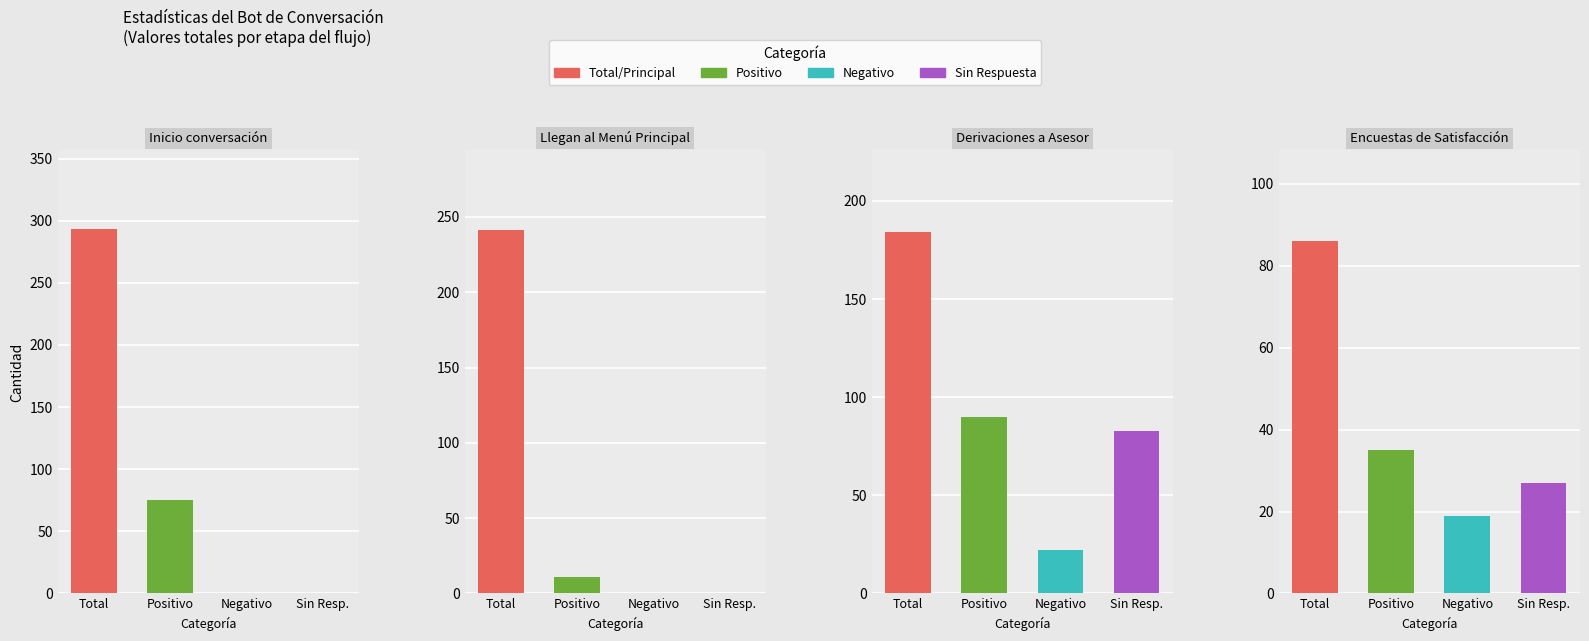

At which category is the sum across all series the highest?

Derivaciones a Asesor